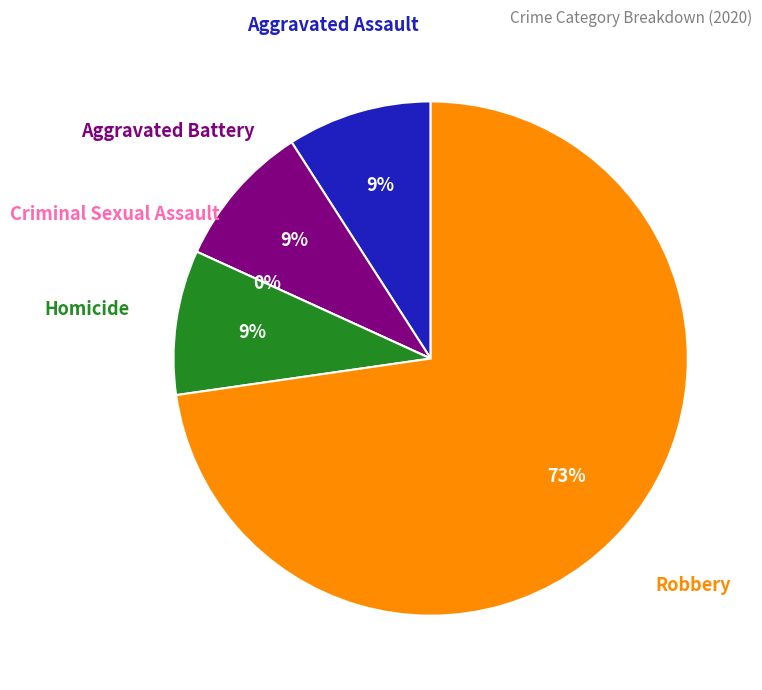

How much of the chart is everything except Criminal Sexual Assault?

100.0%